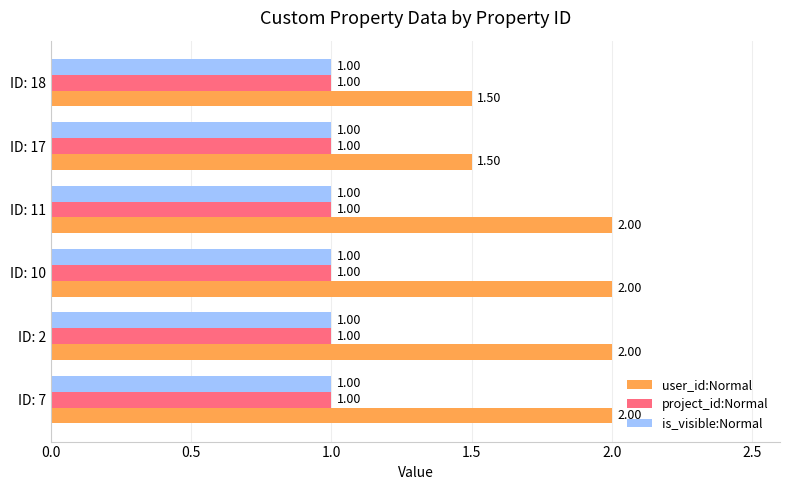

What is the lowest value of the user_id:Normal series?

1.5